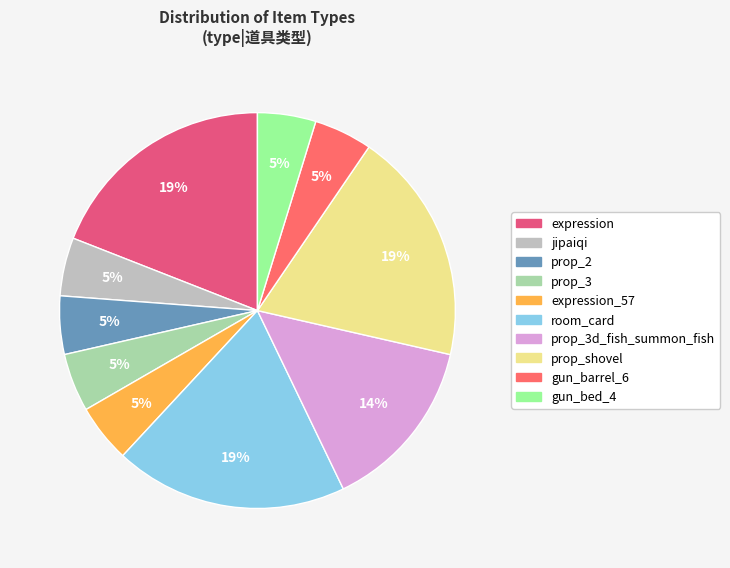

How many segments does this pie chart have?

10